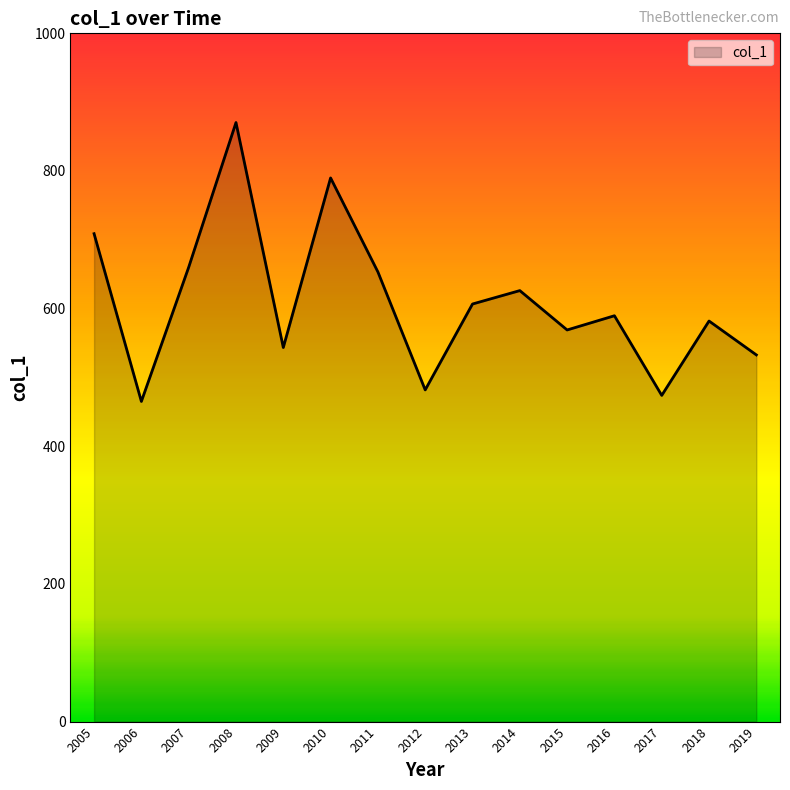

What is the average value?

610.2